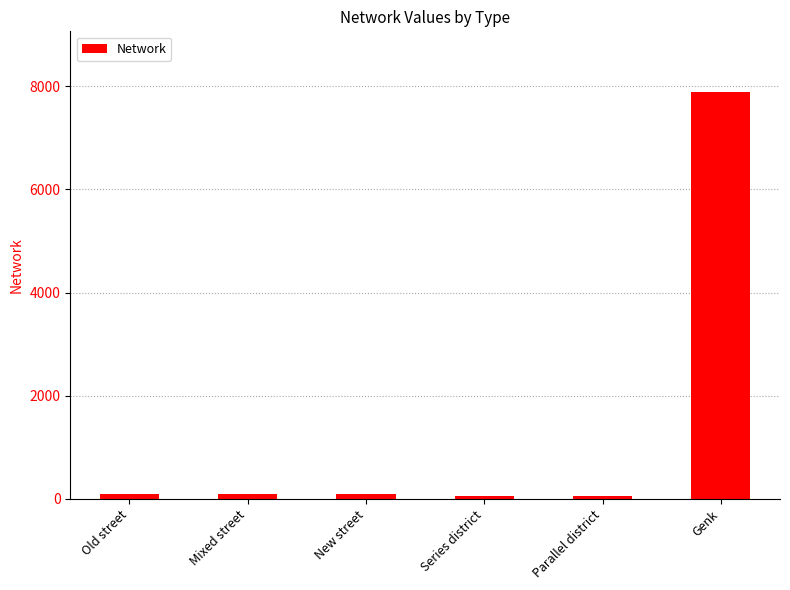

The chart shows a value of 7885.4 at Genk. True or false?

True